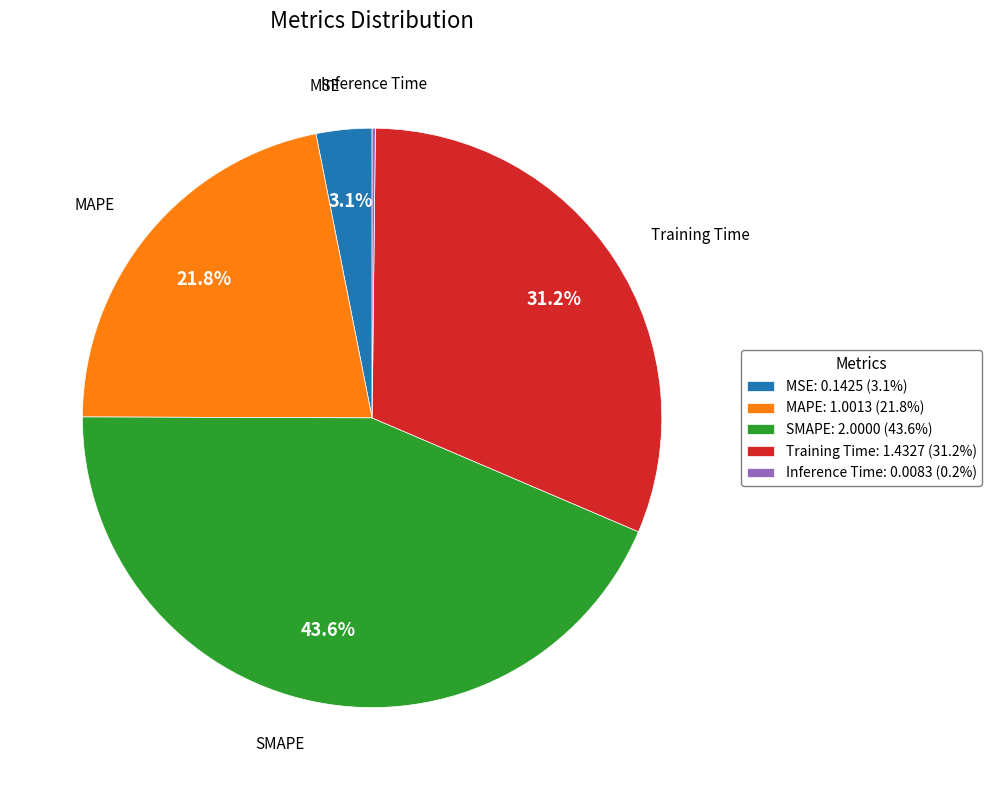

How much of the chart is everything except MAPE?

78.2%